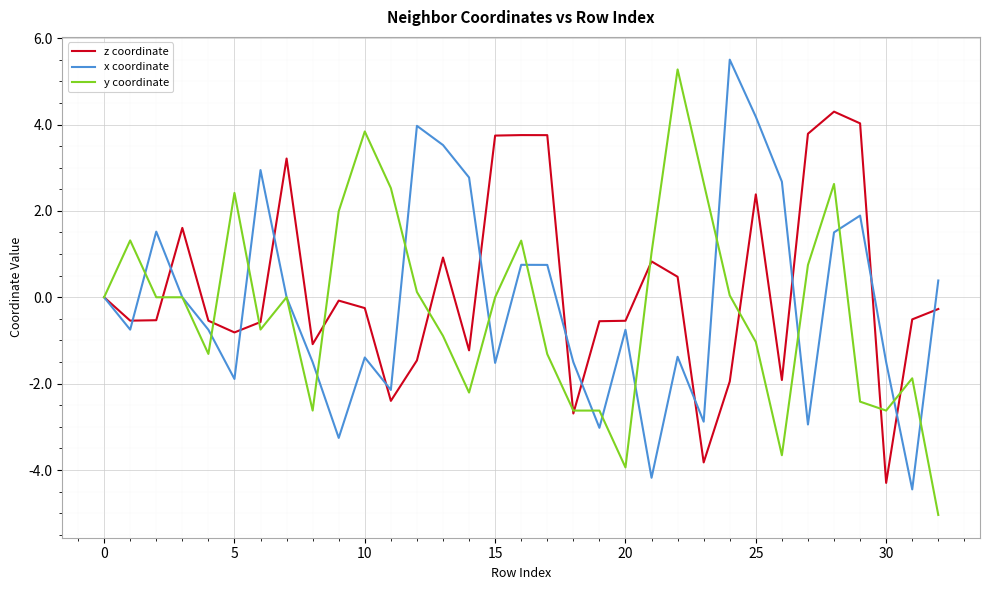

What is the minimum value for y coordinate?

-5.0